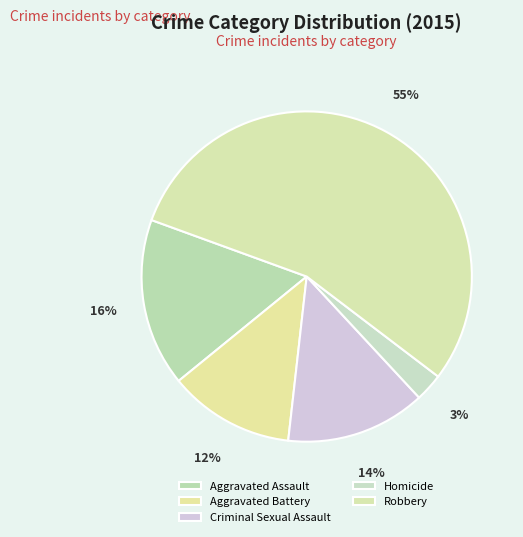

Is there any slice that represents more than half of the pie?

Yes